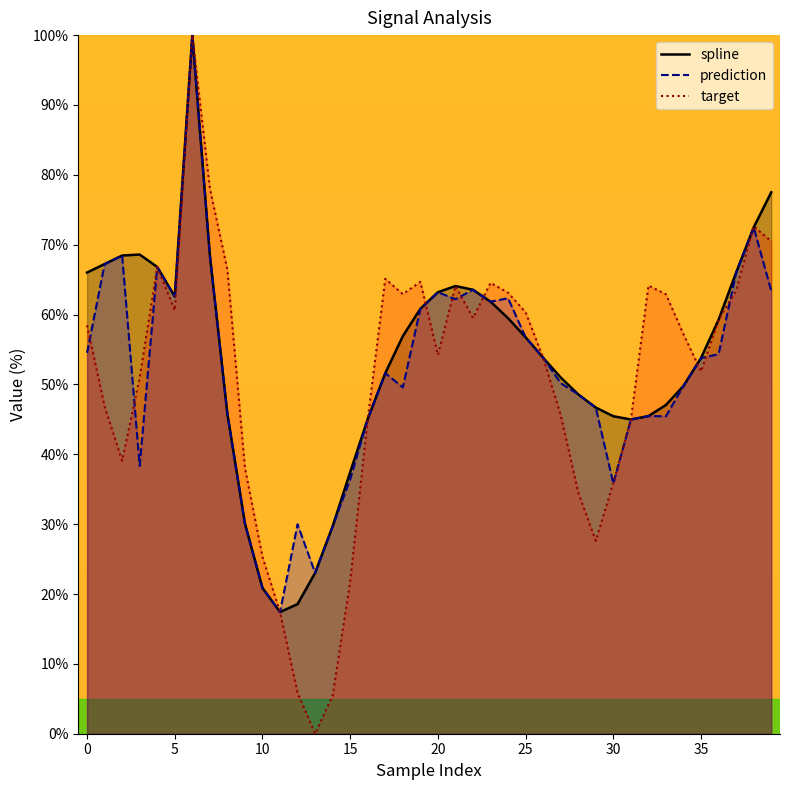

What is the difference between the highest and lowest values at 17?

13.5